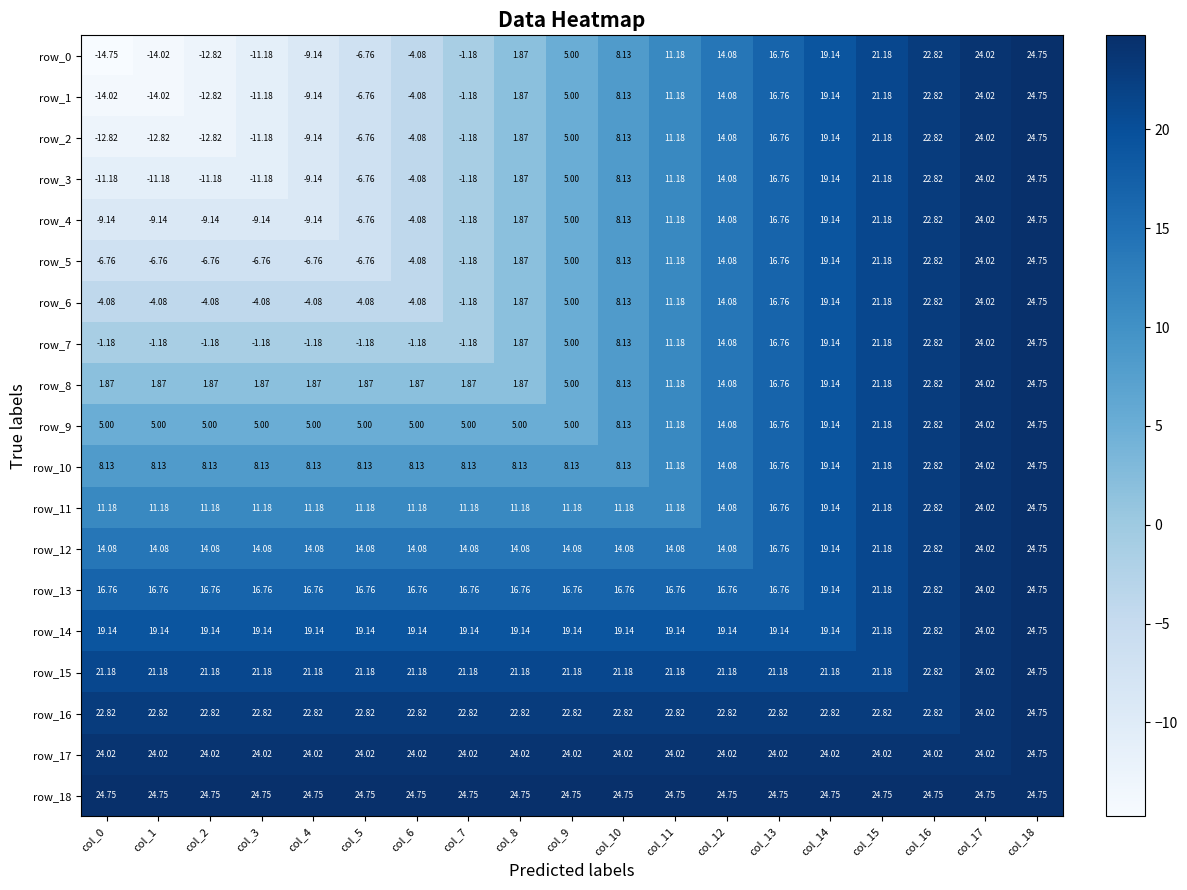

Is the value of row_16 at col_10 greater than the value of row_0 at col_18?

No